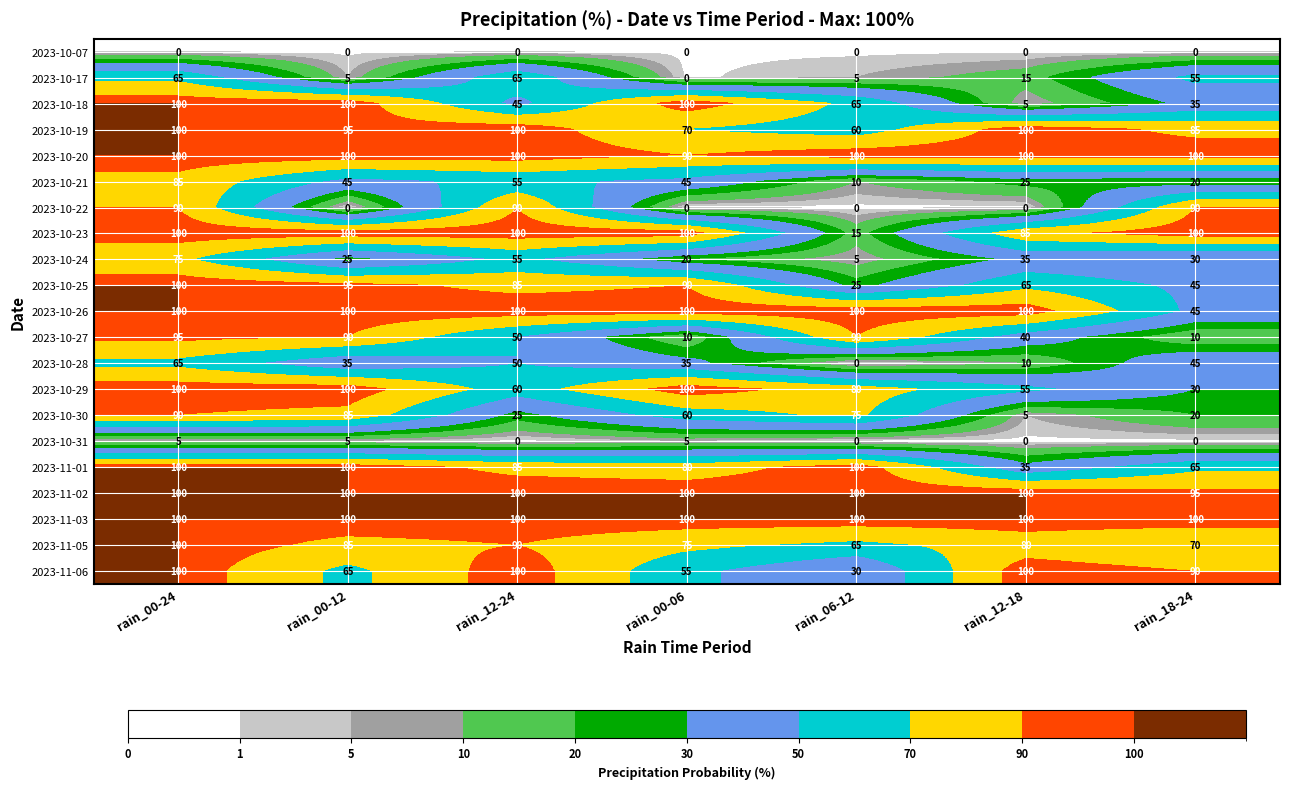

Which series changed the most between rain_12-24 and rain_06-12?

2023-10-22